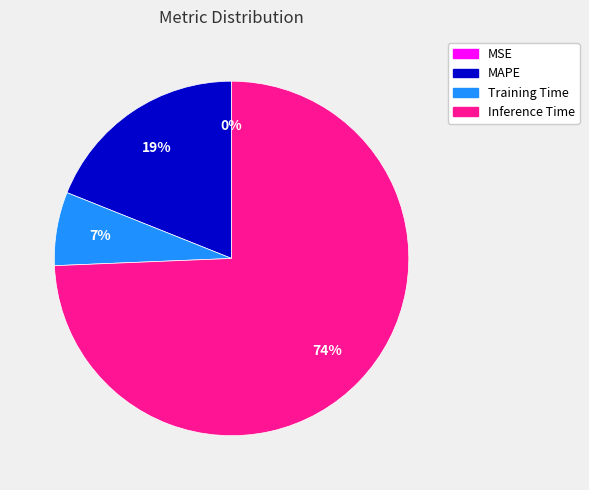

Do Inference Time and Training Time together represent more than half of the pie?

Yes